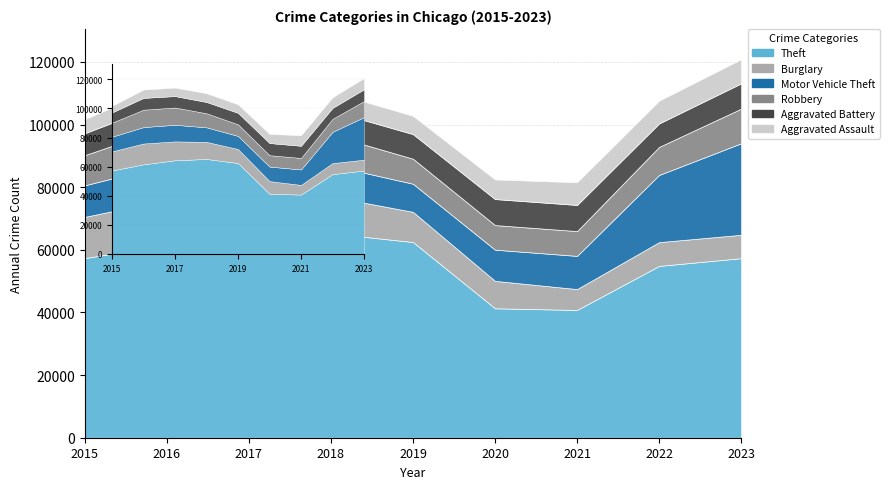

At which category is the sum across all series the highest?

2023